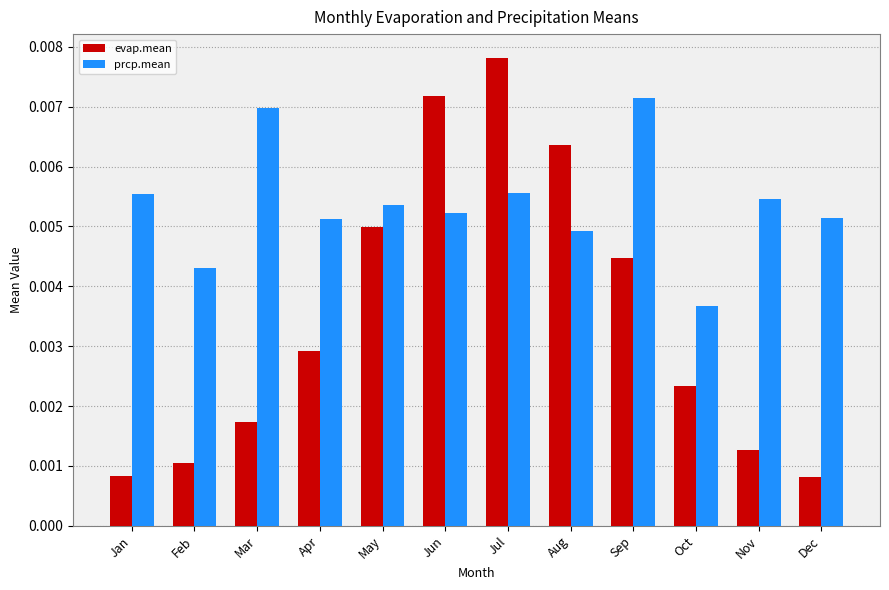

At Oct, list the series in order from largest to smallest.

prcp.mean, evap.mean